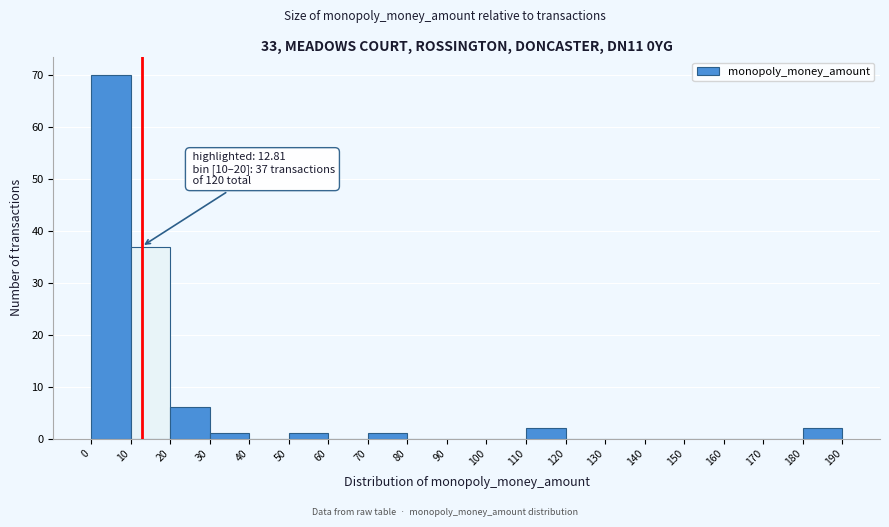

Over which range of the x-axis is the bar tallest?

0 to 10